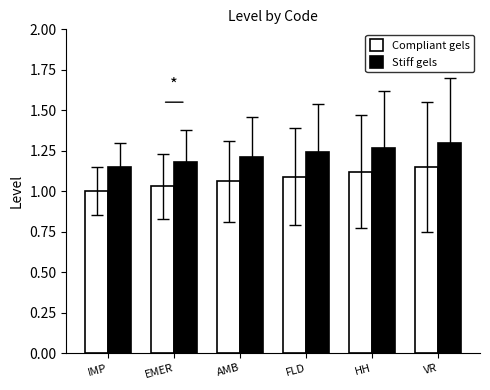

Is it true that Compliant gels equals 1.1 at FLD?

True